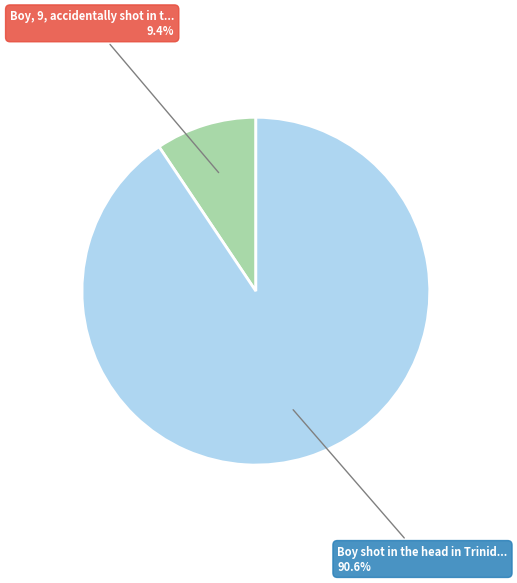

Does any single category account for the majority?

Yes